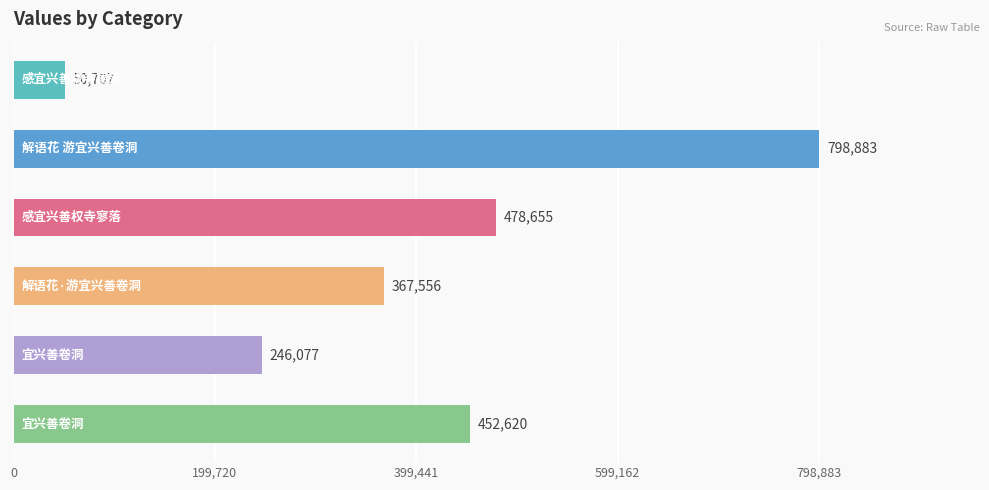

What is the value of the 2nd bar from the top?

798883